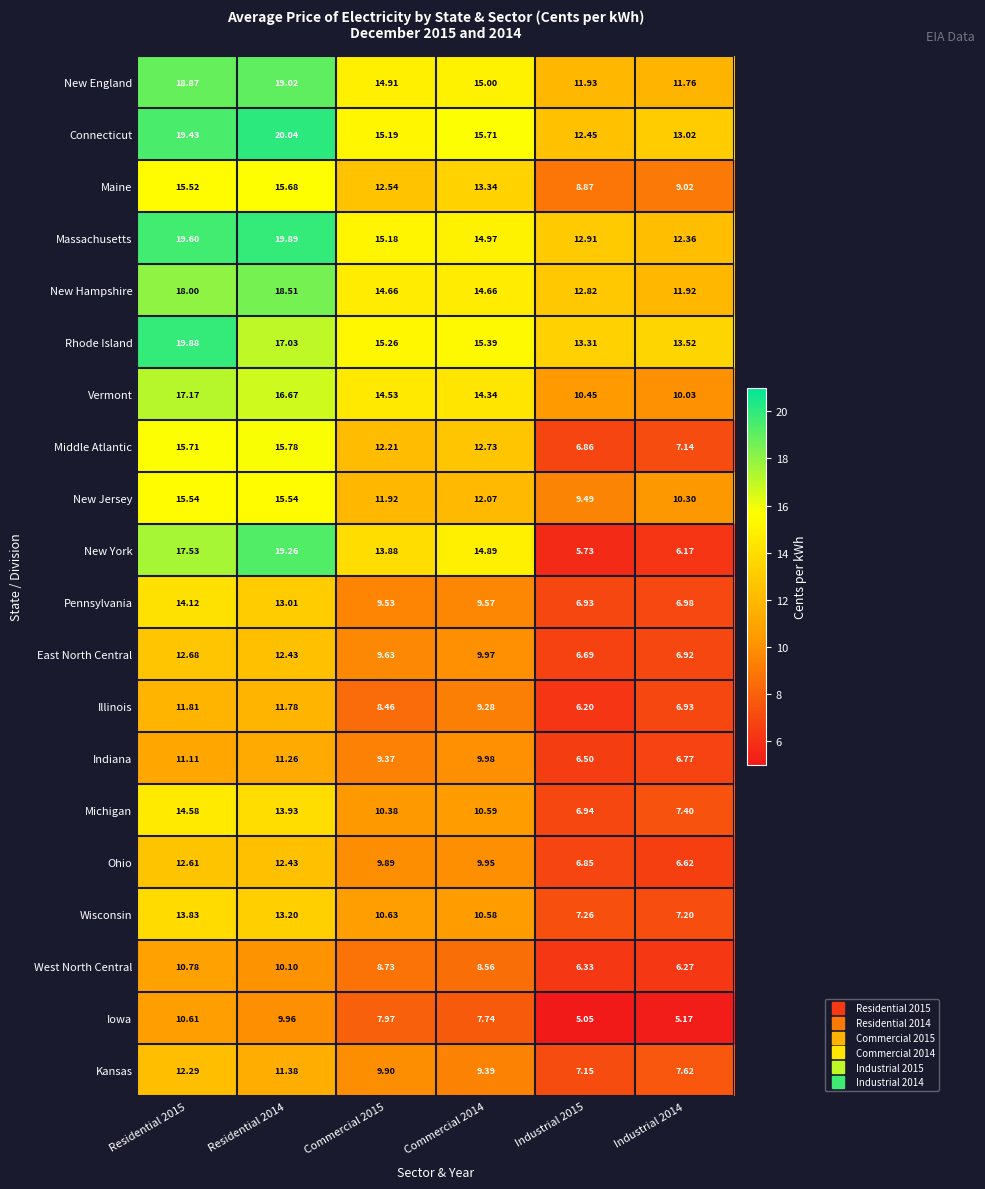

Which series has the widest spread of values?

New York